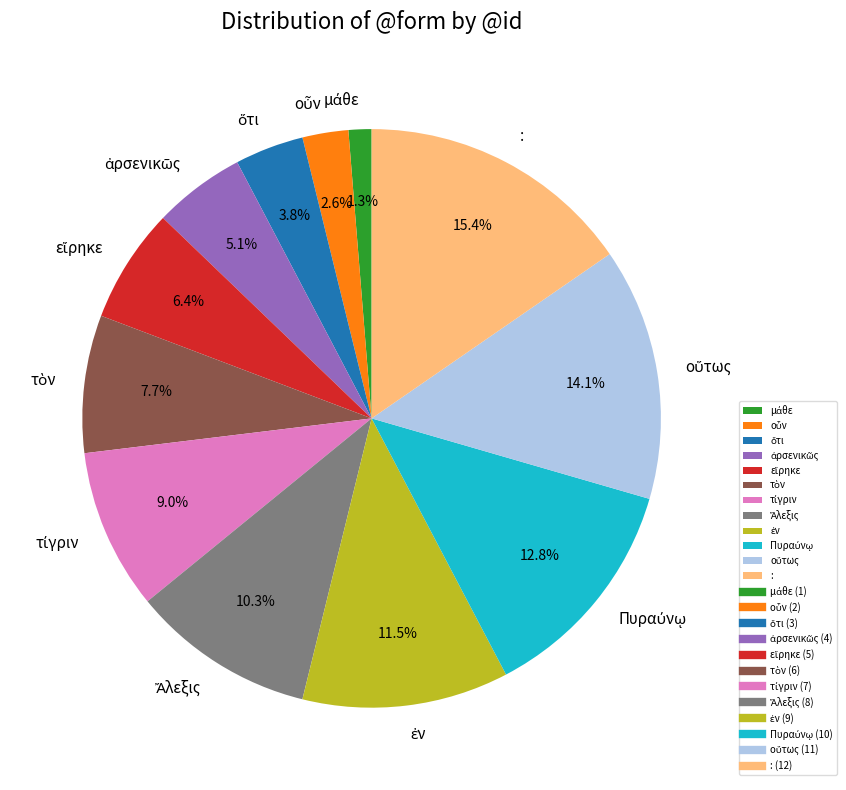

Which slice is the largest?

: